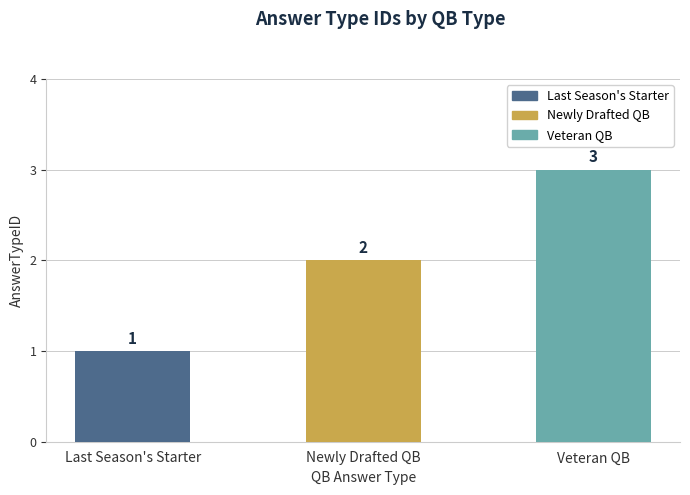

Rank the categories by value from lowest to highest.

Last Season's Starter, Newly Drafted QB, Veteran QB